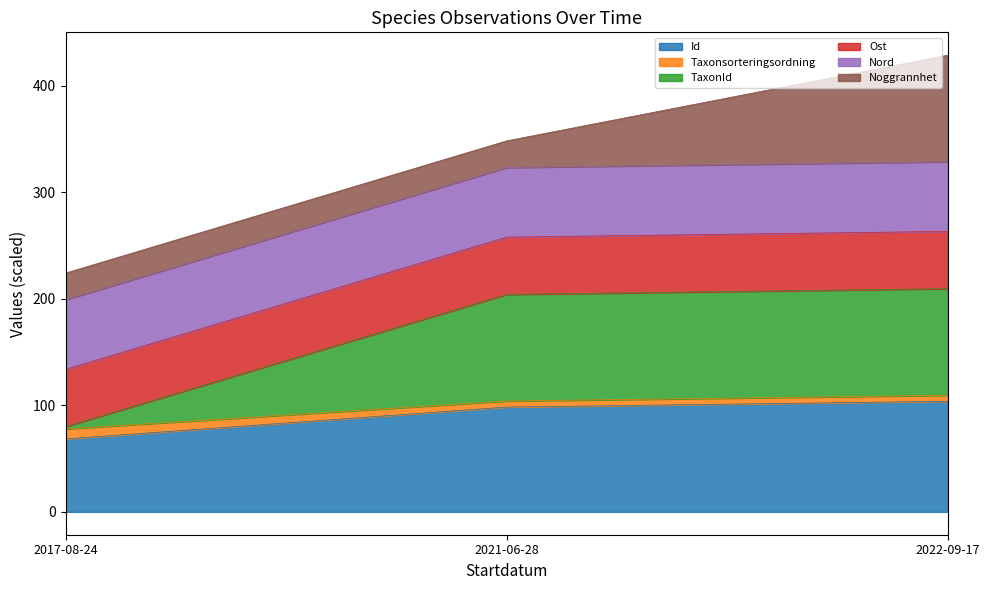

At which category is the sum across all series the highest?

2022-09-17